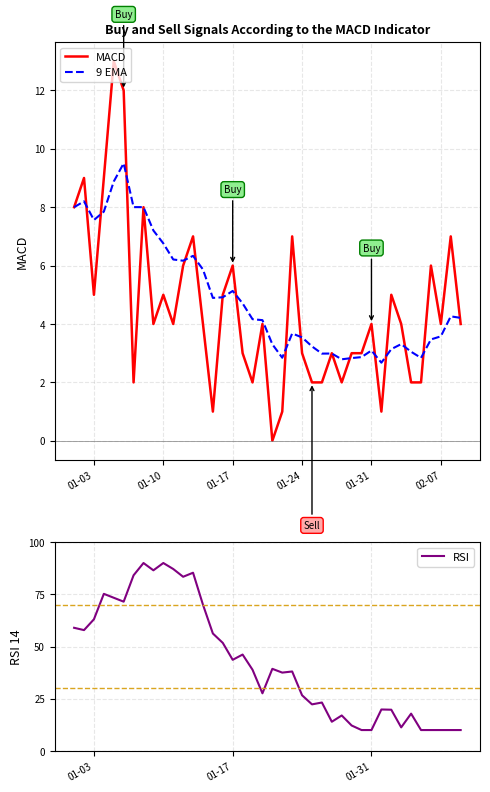

True or false: MACD and RSI intersect in this chart.

False